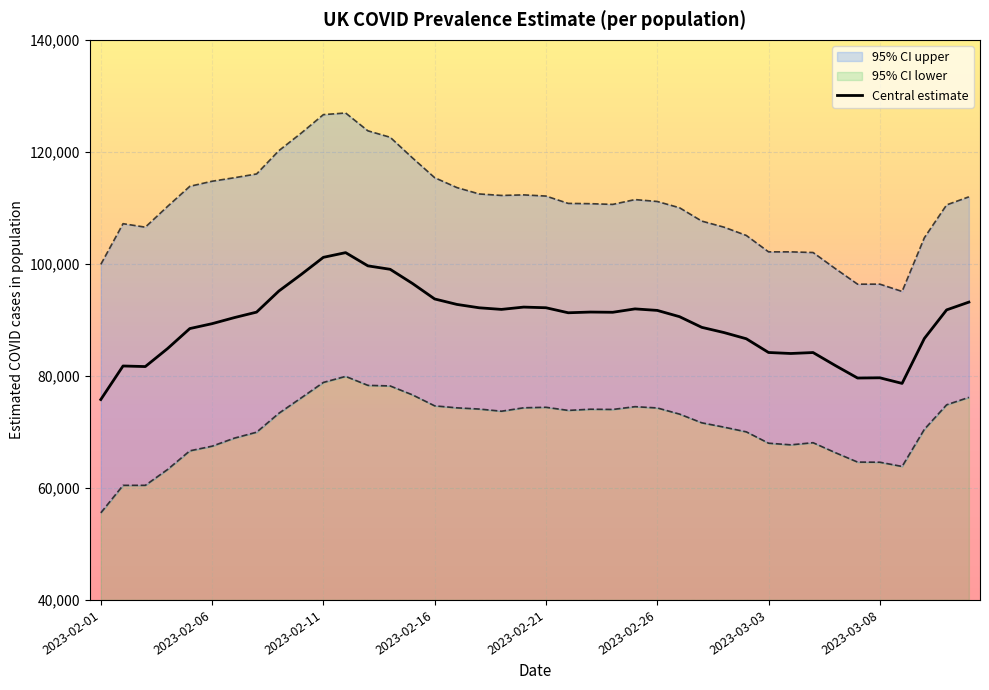

At which label is the value closest to 88892?

27